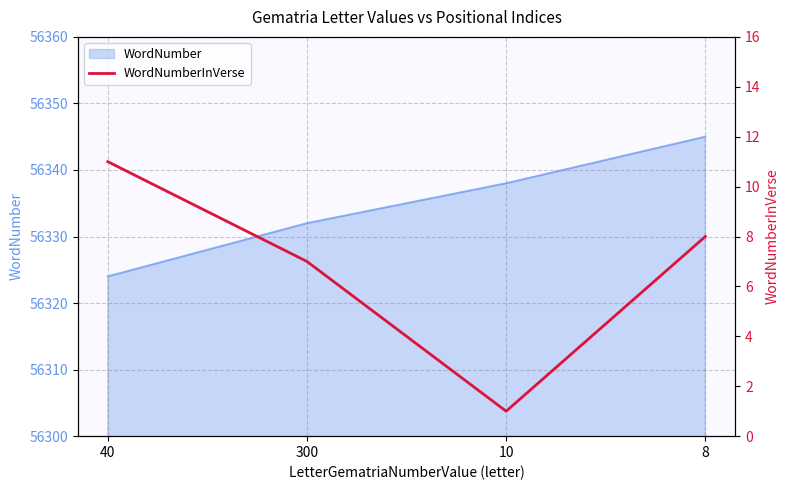

Is it true that the value at 10 is 1?

True